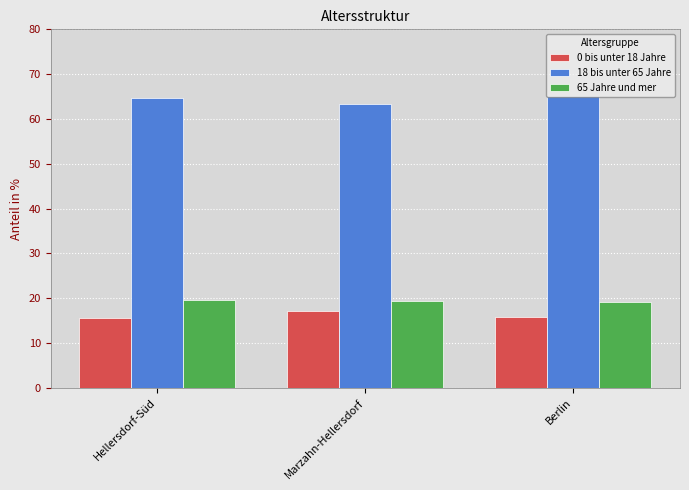

What is the spread (max minus min) of values at Berlin?

49.3